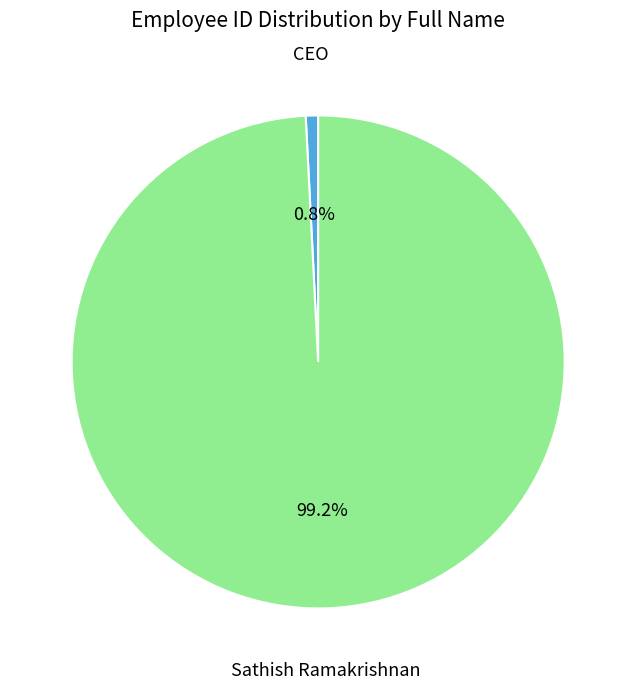

Does any single category account for the majority?

Yes